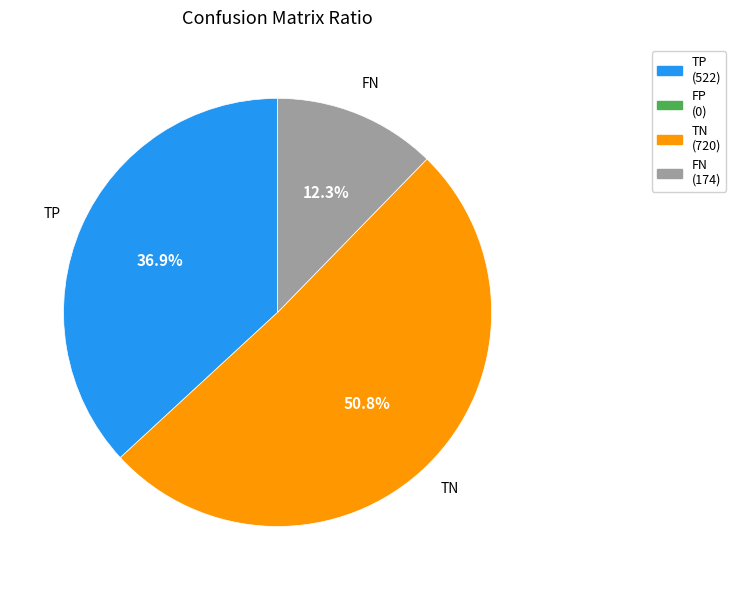

Is there a majority slice in this chart?

Yes